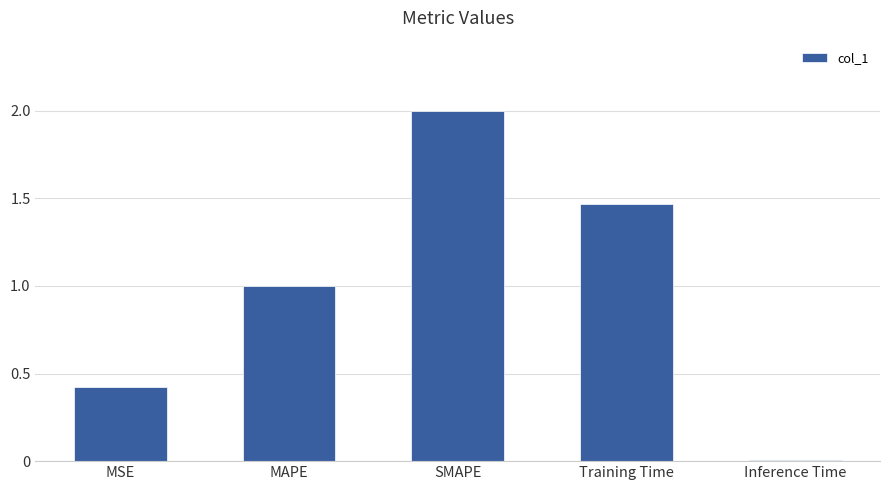

What is the maximum value shown in the chart?

2.0